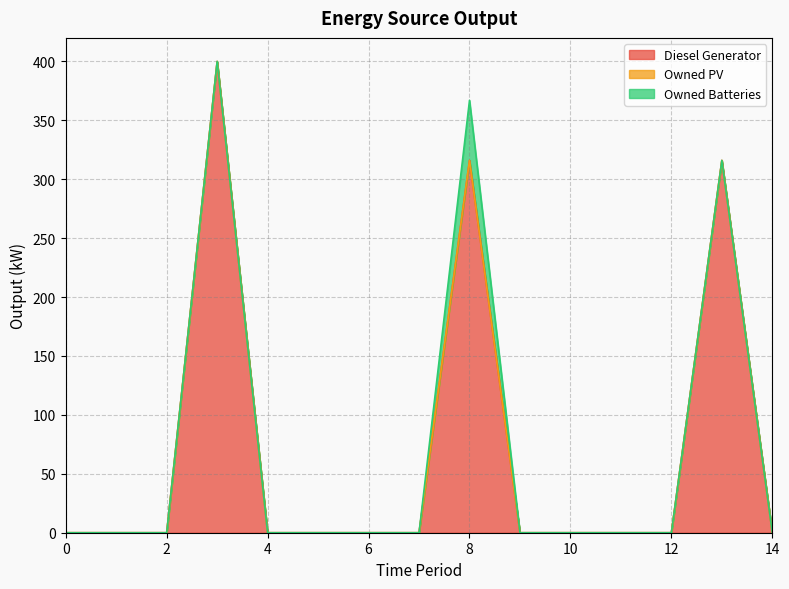

What is the total value across all series at 13?

316